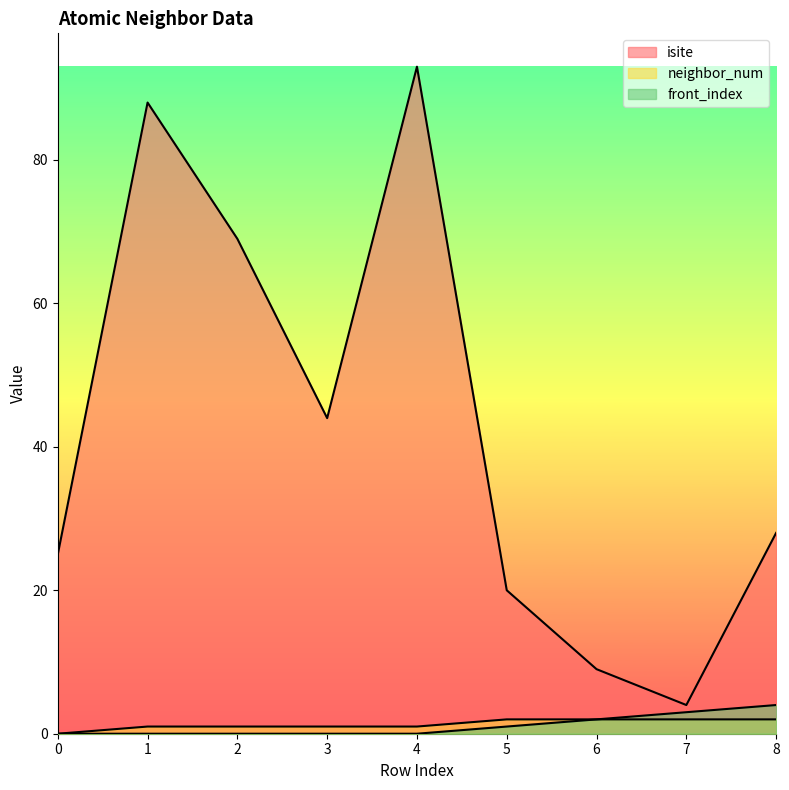

Which category has the lowest value in the isite series?

7